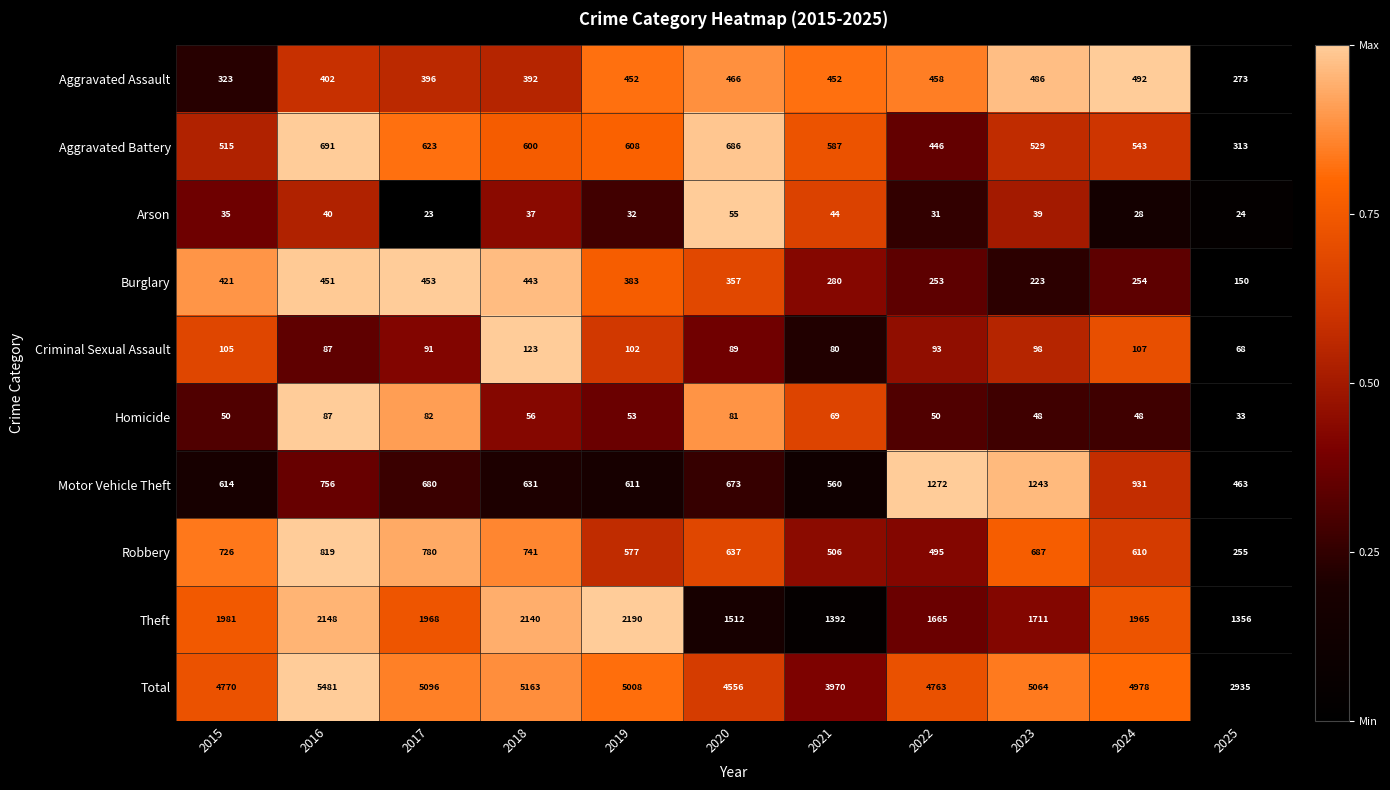

What is the sum of all Burglary values?

3668